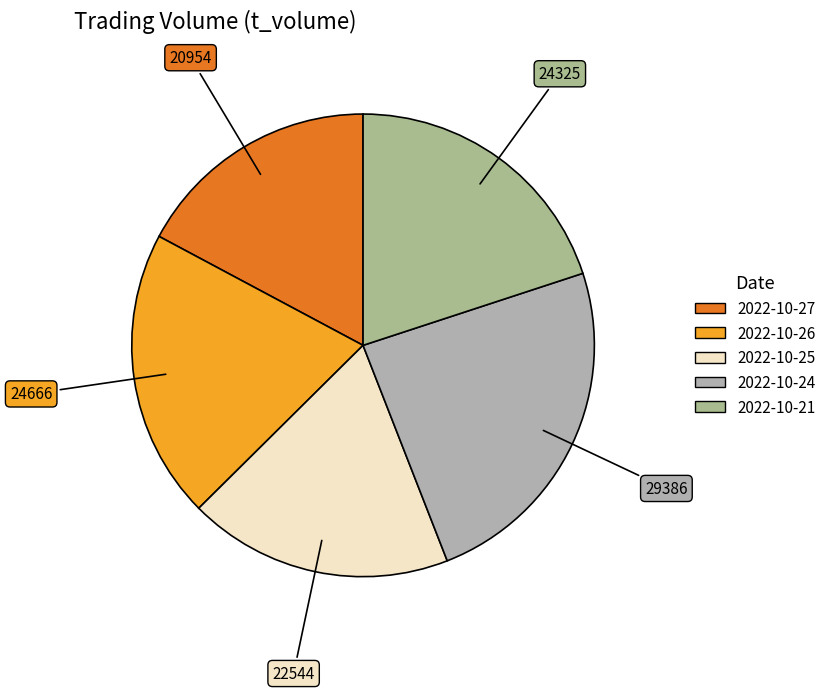

Count the number of slices in the pie.

5